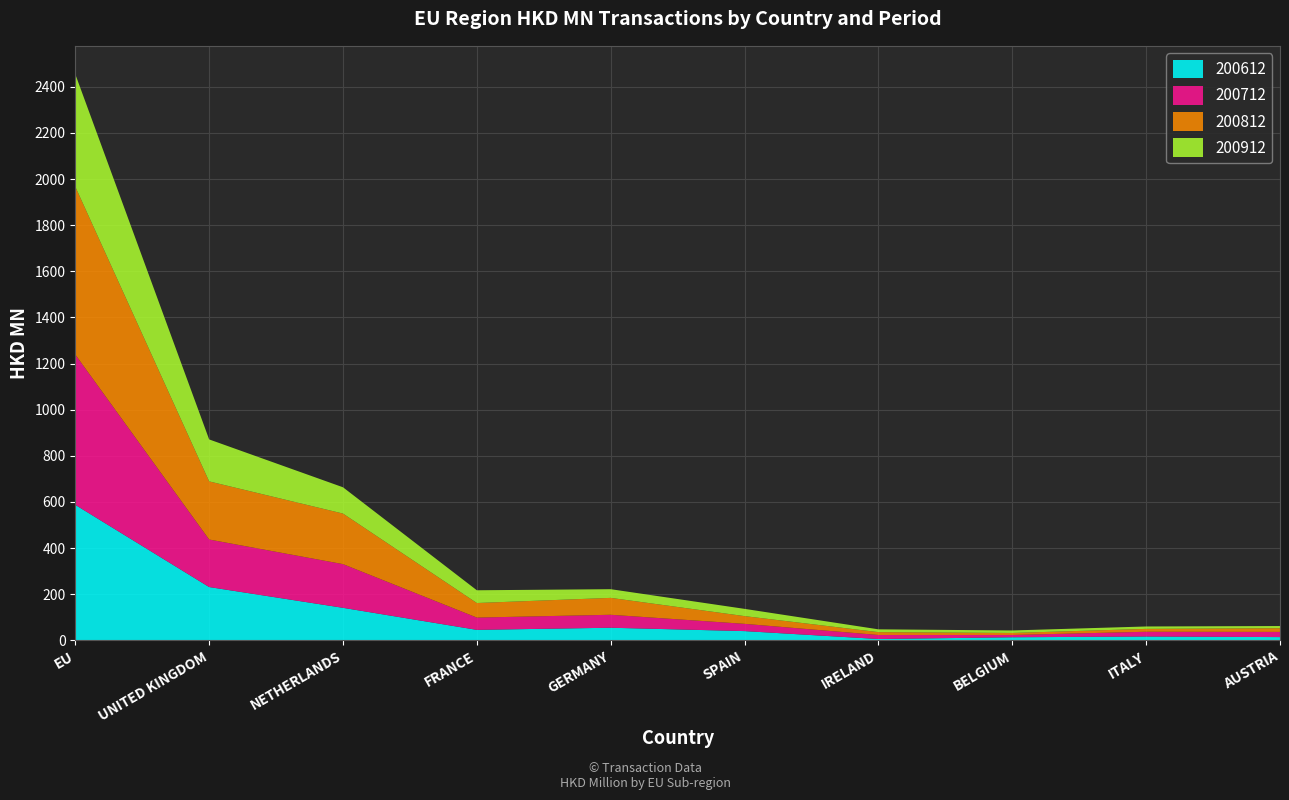

Reading left to right, list all the values displayed in this chart.

200612: EU=587.5	UNITED KINGDOM=231.1	NETHERLANDS=141.1	FRANCE=45.5	GERMANY=54.7	SPAIN=40.1	IRELAND=5.8	BELGIUM=13.4	ITALY=16.7	AUSTRIA=14.1
200712: EU=651.8	UNITED KINGDOM=206.1	NETHERLANDS=189.4	FRANCE=53.2	GERMANY=56.2	SPAIN=31.5	IRELAND=17.4	BELGIUM=9.9	ITALY=20.6	AUSTRIA=22.5
200812: EU=727.9	UNITED KINGDOM=252.0	NETHERLANDS=219.2	FRANCE=63.1	GERMANY=73.3	SPAIN=33.5	IRELAND=12.4	BELGIUM=8.8	ITALY=12.5	AUSTRIA=16.0
200912: EU=487.7	UNITED KINGDOM=182.0	NETHERLANDS=114.0	FRANCE=55.3	GERMANY=37.6	SPAIN=31.5	IRELAND=12.1	BELGIUM=10.8	ITALY=10.4	AUSTRIA=9.5